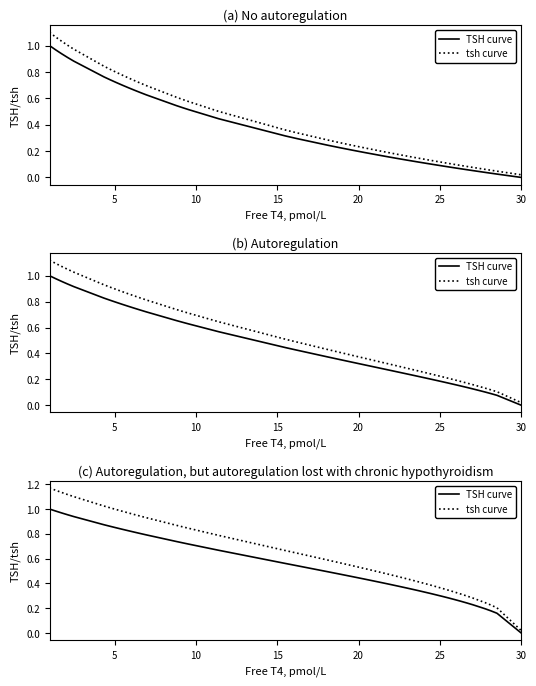

Rank the series by their maximum value, from lowest to highest.

TSH curve, tsh curve